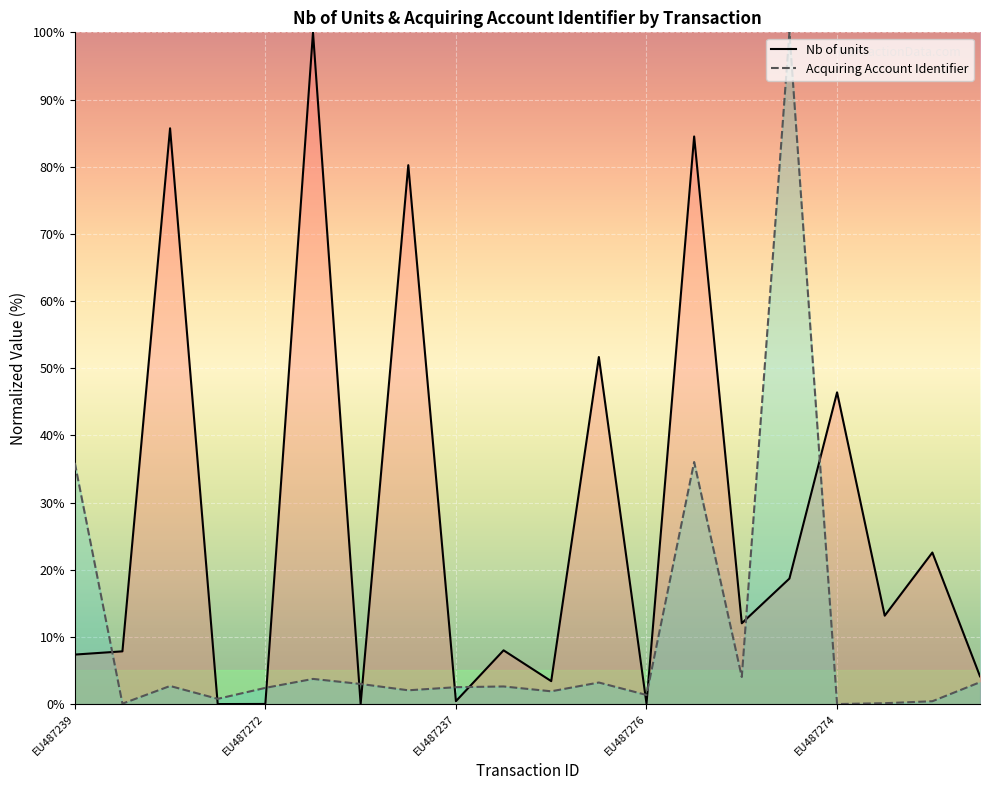

Is it true that Nb of units equals 132.0 at 5?

False